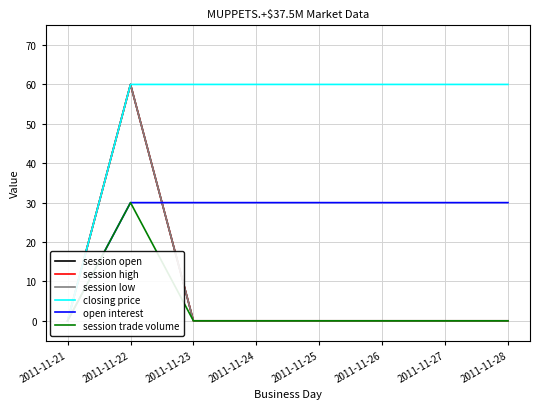

Which series has the largest range (max minus min)?

session open